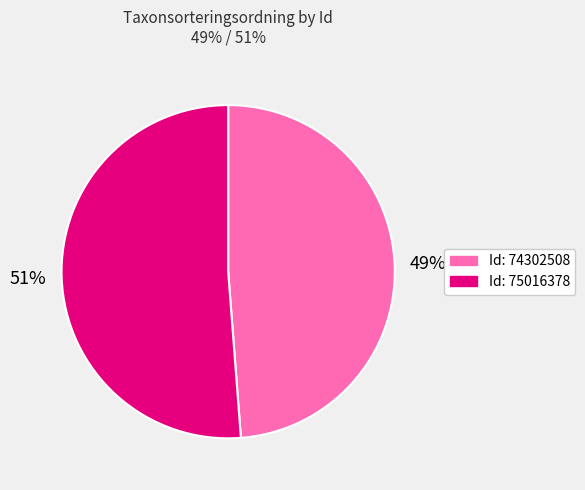

Count the number of slices in the pie.

2